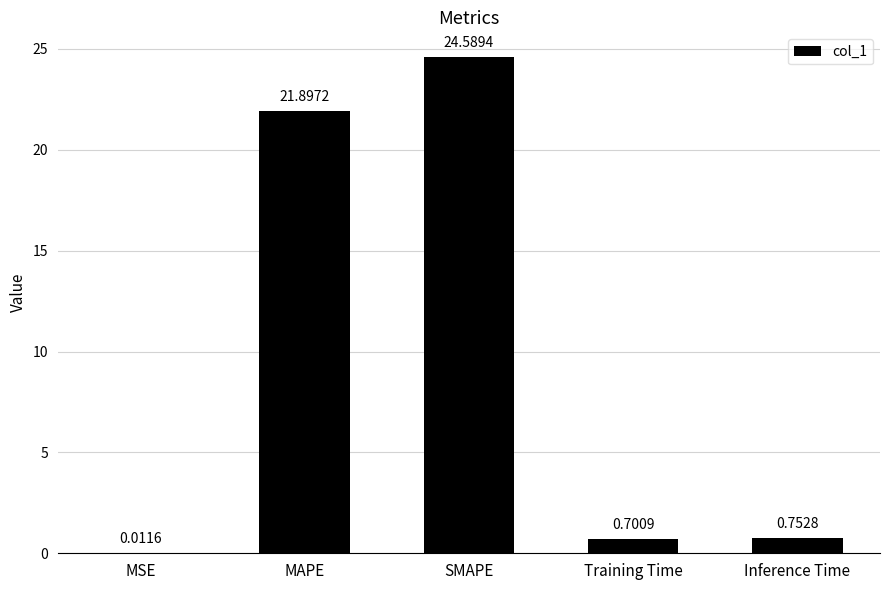

What is the change in value from Training Time to Inference Time?

+0.1